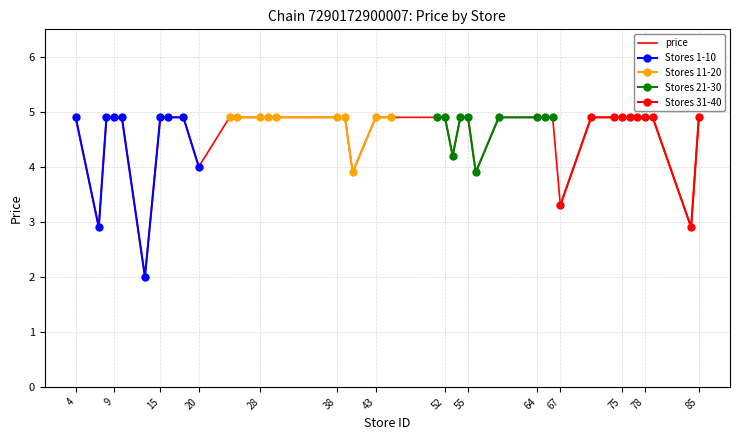

Reading right to left, extract all data points from this chart.

4.9	2.9	4.9	4.9	4.9	4.9	4.9	4.9	4.9	3.3	4.9	4.9	4.9	4.9	3.9	4.9	4.9	4.2	4.9	4.9	4.9	4.9	3.9	4.9	4.9	4.9	4.9	4.9	4.9	4.9	4.0	4.9	4.9	4.9	2.0	4.9	4.9	4.9	2.9	4.9